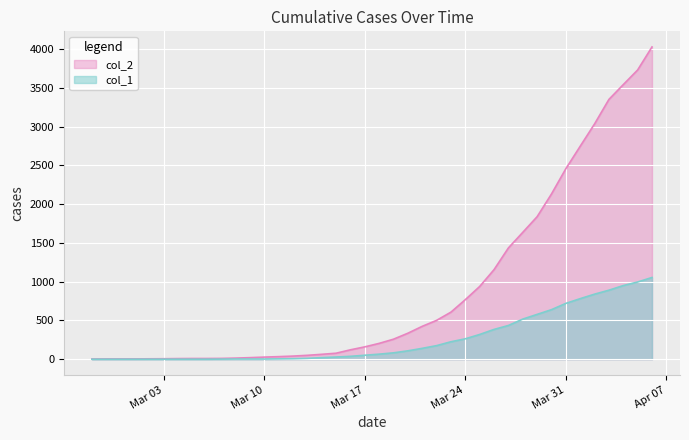

Does the chart display data point markers on the line(s)?

No